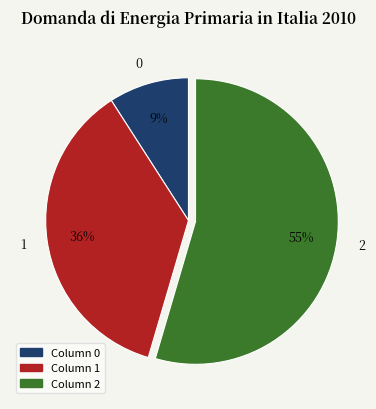

True or false: 0 accounts for 1% of the total.

False